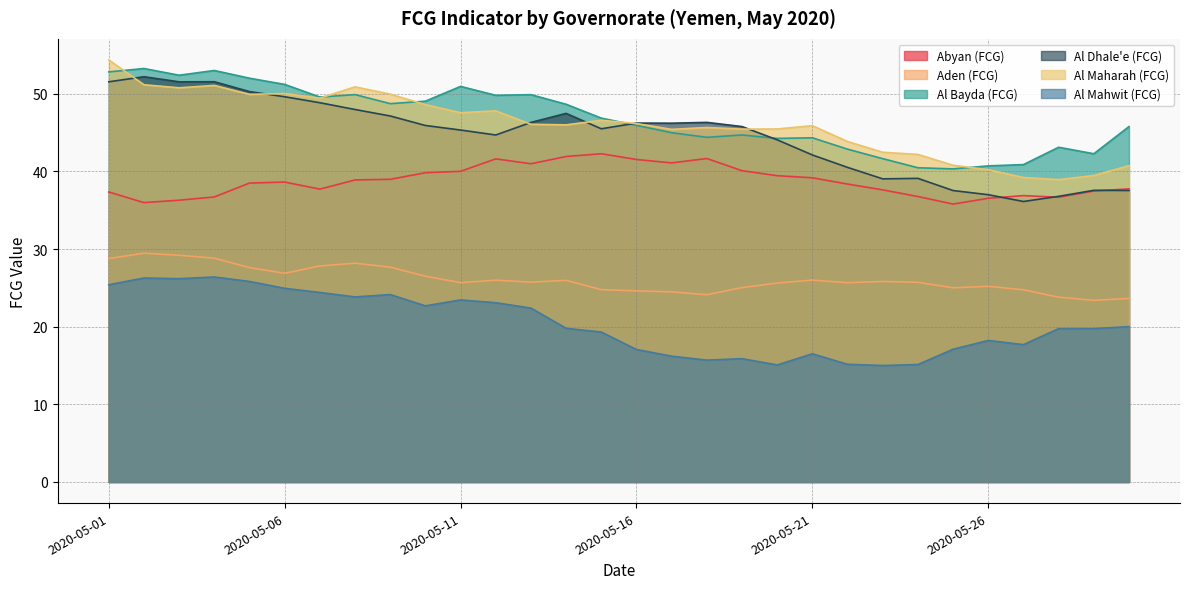

The value of Al Dhale'e (FCG) at 2020-05-15 is 18.8. True or false?

False